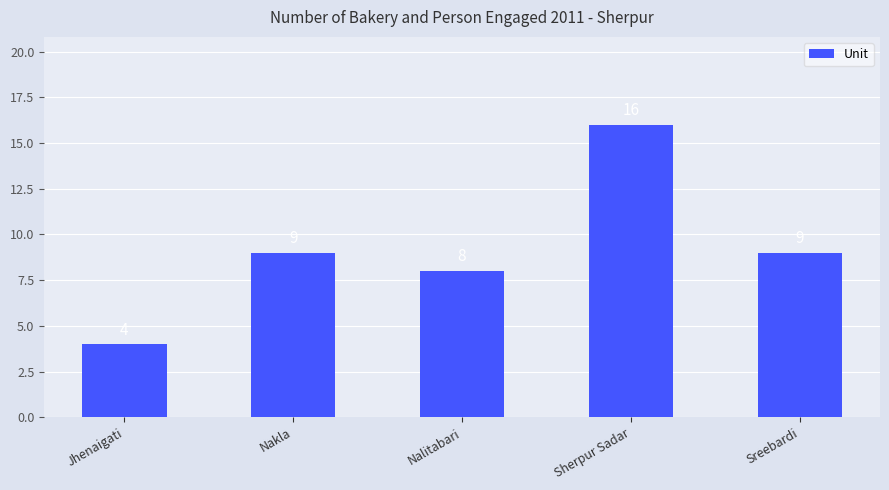

Does the chart contain stacked bars?

No